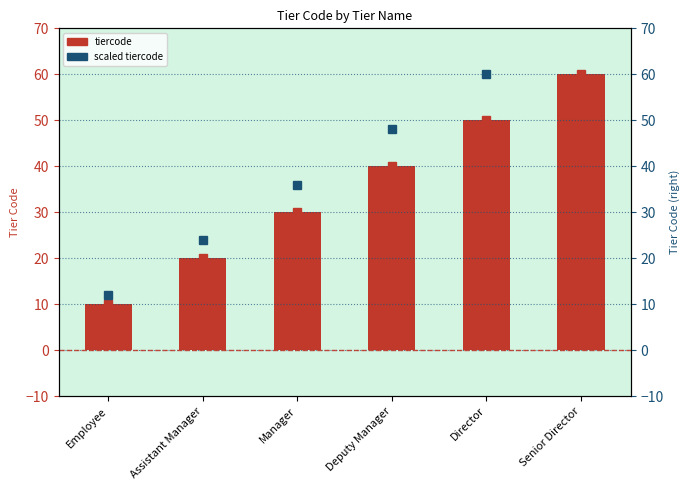

List the labels in order of tiercode values value, largest first.

Senior Director, Director, Deputy Manager, Manager, Assistant Manager, Employee